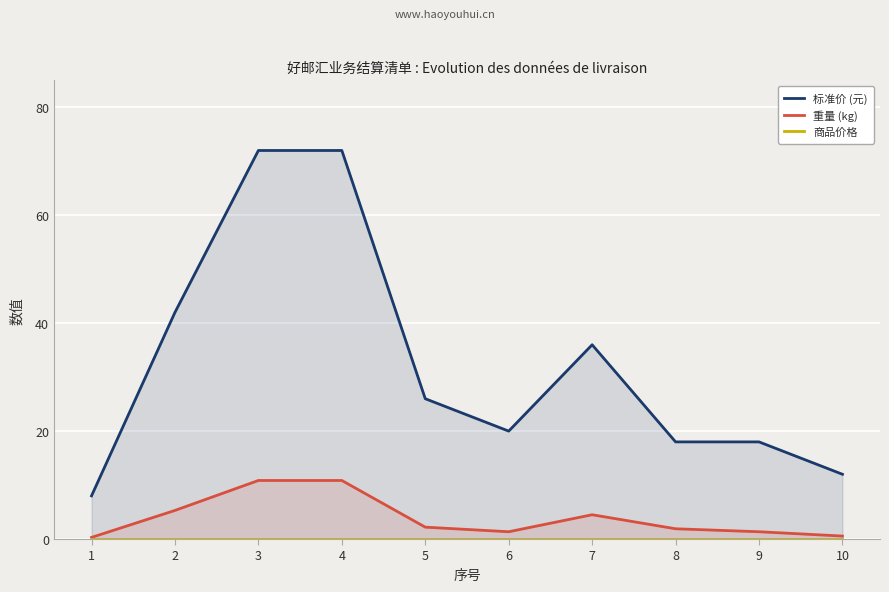

Reading left to right, extract all data points from this chart.

标准价 (元): 1=8.0	2=42.0	3=72.0	4=72.0	5=26.0	6=20.0	7=36.0	8=18.0	9=18.0	10=12.0
重量 (kg): 1=0.3	2=5.3	3=10.8	4=10.8	5=2.2	6=1.4	7=4.5	8=1.9	9=1.4	10=0.6
商品价格: 1=0.0	2=0.0	3=0.0	4=0.0	5=0.0	6=0.0	7=0.0	8=0.0	9=0.0	10=0.0